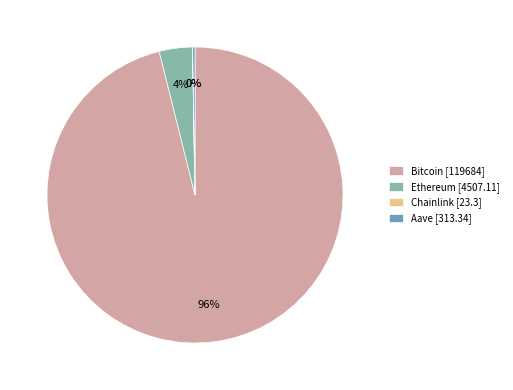

To the nearest percent, what is the difference between the largest and smallest slice percentages?

96%